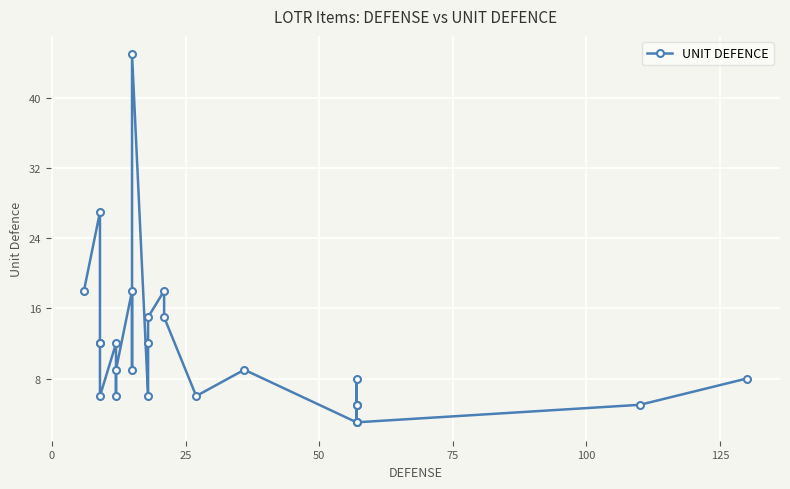

How many interior local valleys (lower than both neighbors) does the data have?

7